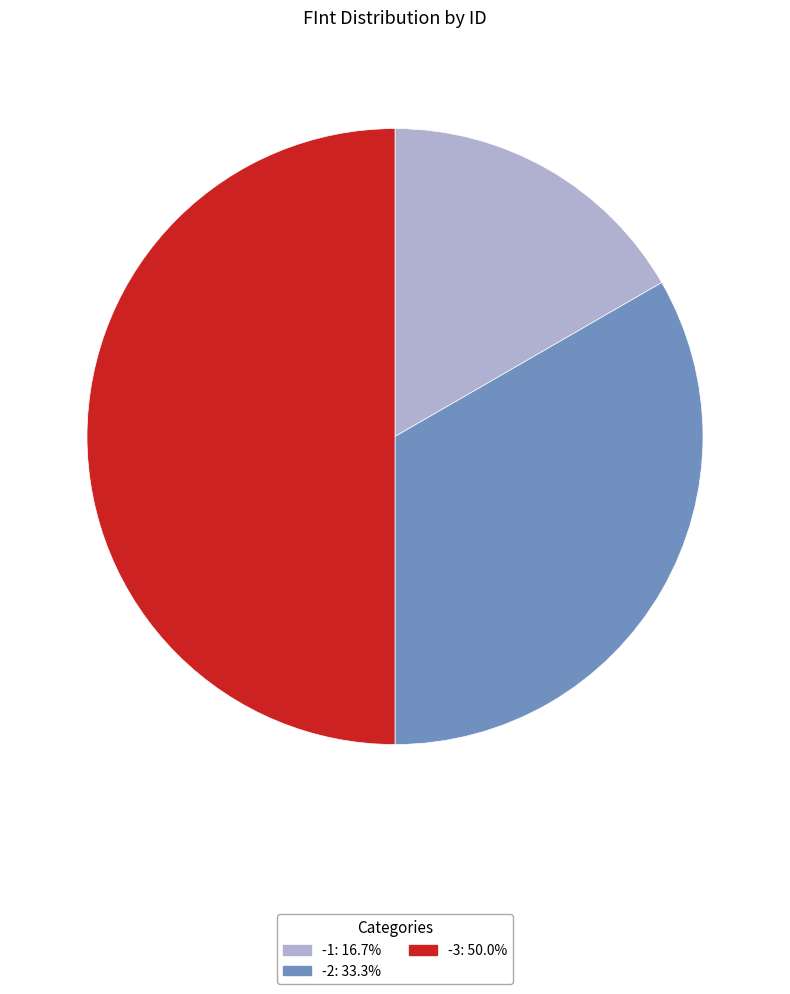

What is the ratio of the value at -1 to the value at -2?

0.5